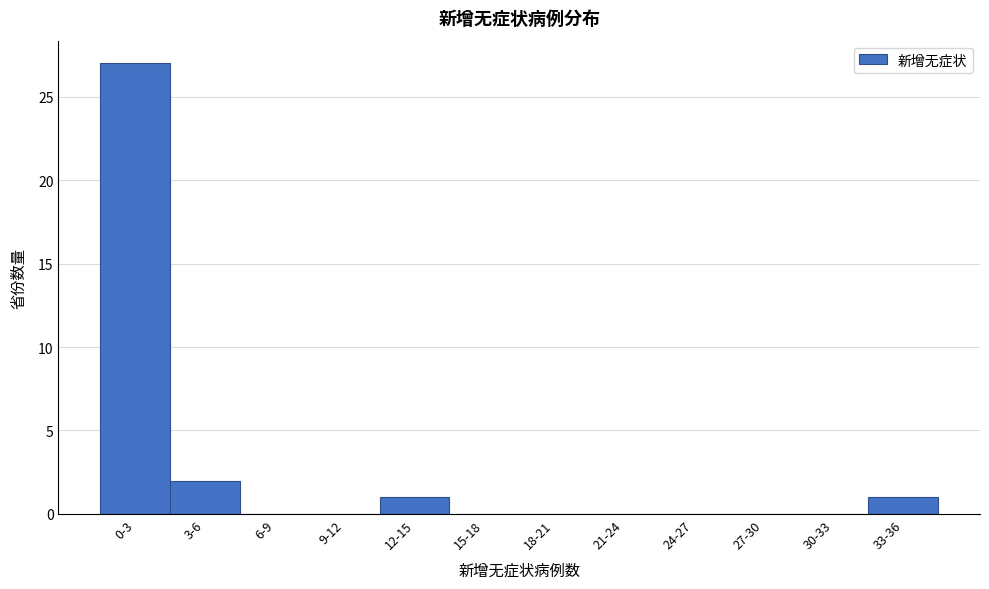

Reading left to right, what are all the values shown in this chart?

0-3=27	3-6=2	6-9=0	9-12=0	12-15=1	15-18=0	18-21=0	21-24=0	24-27=0	27-30=0	30-33=0	33-36=1